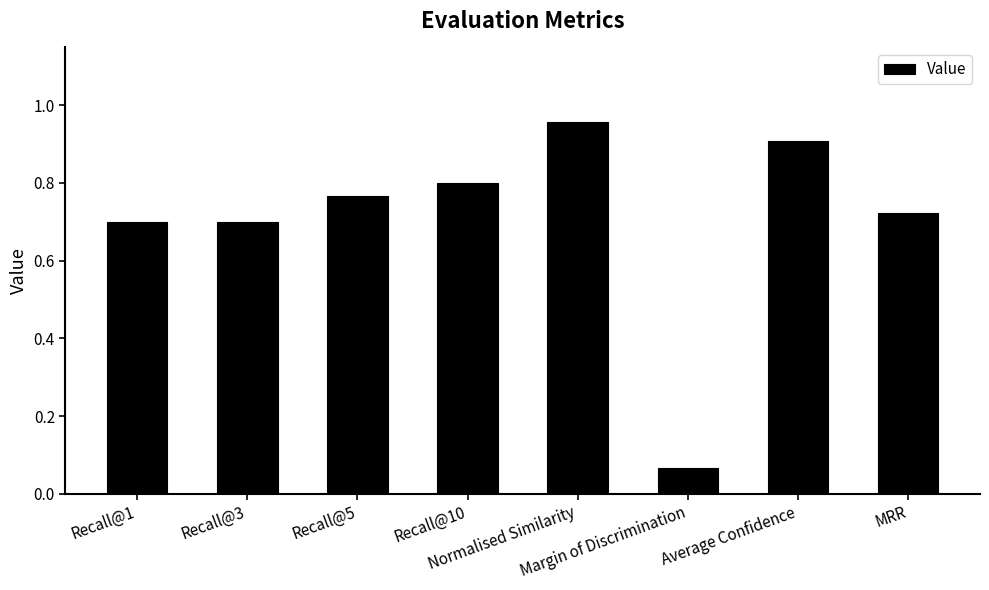

What is the change in value from Recall@10 to Normalised Similarity?

+0.2